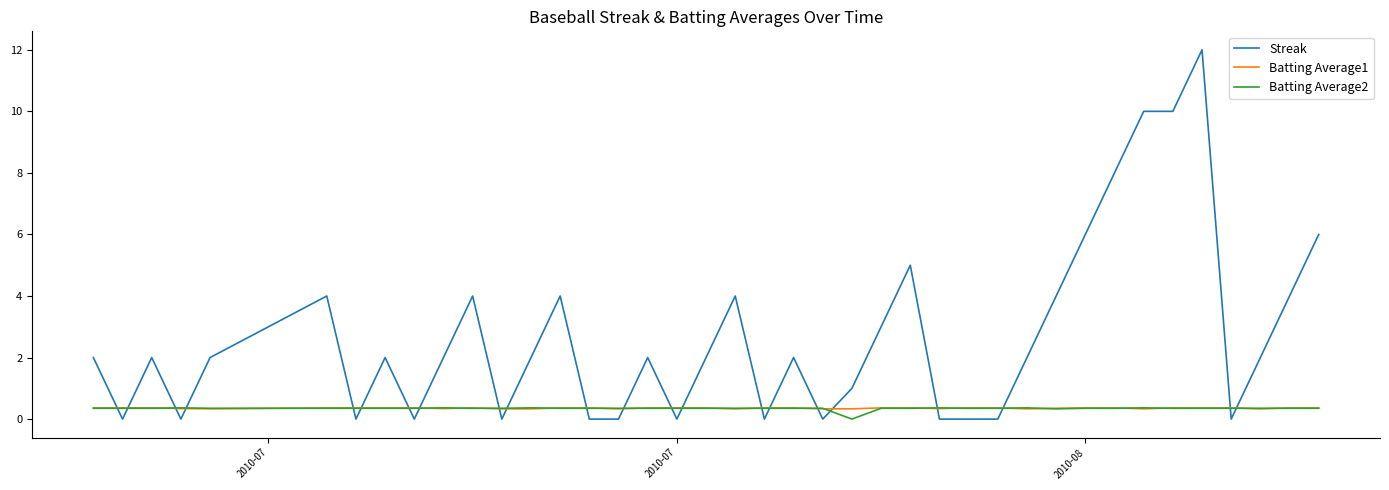

True or false: Batting Average2 and Streak cross at least once.

True